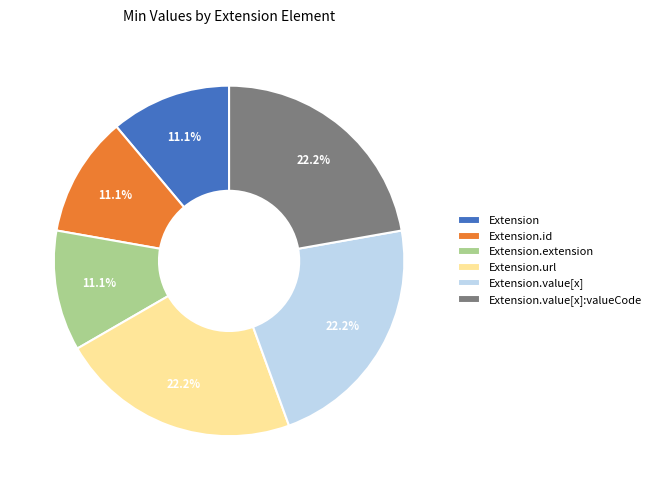

How much of the chart is everything except Extension.url?

77.8%